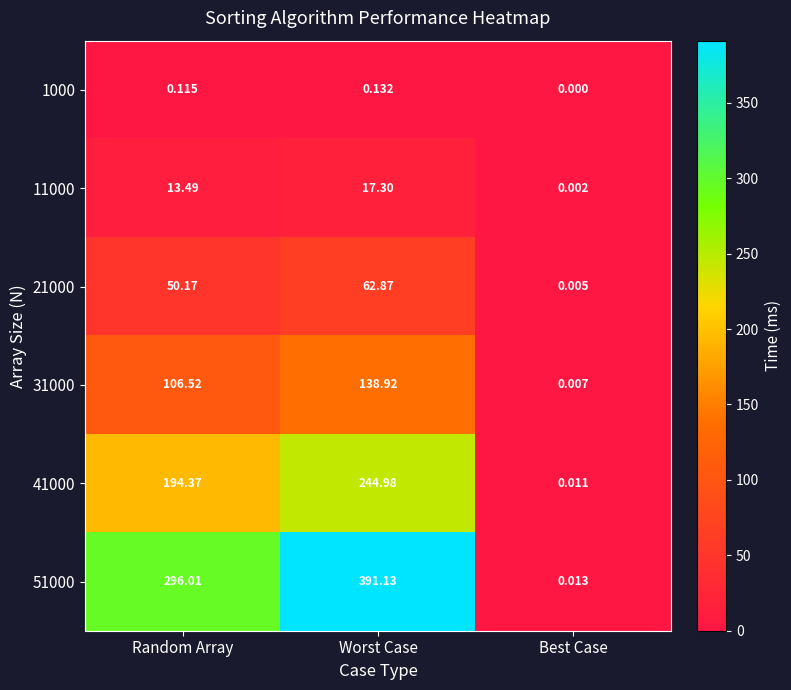

At which category is the sum across all series the highest?

Worst Case